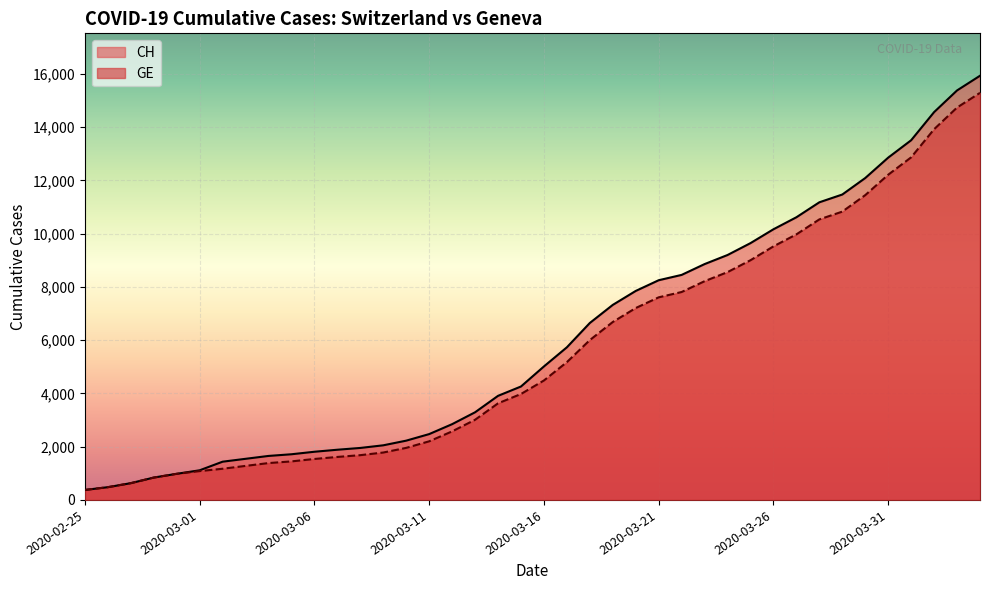

Which series has the widest spread of values?

CH